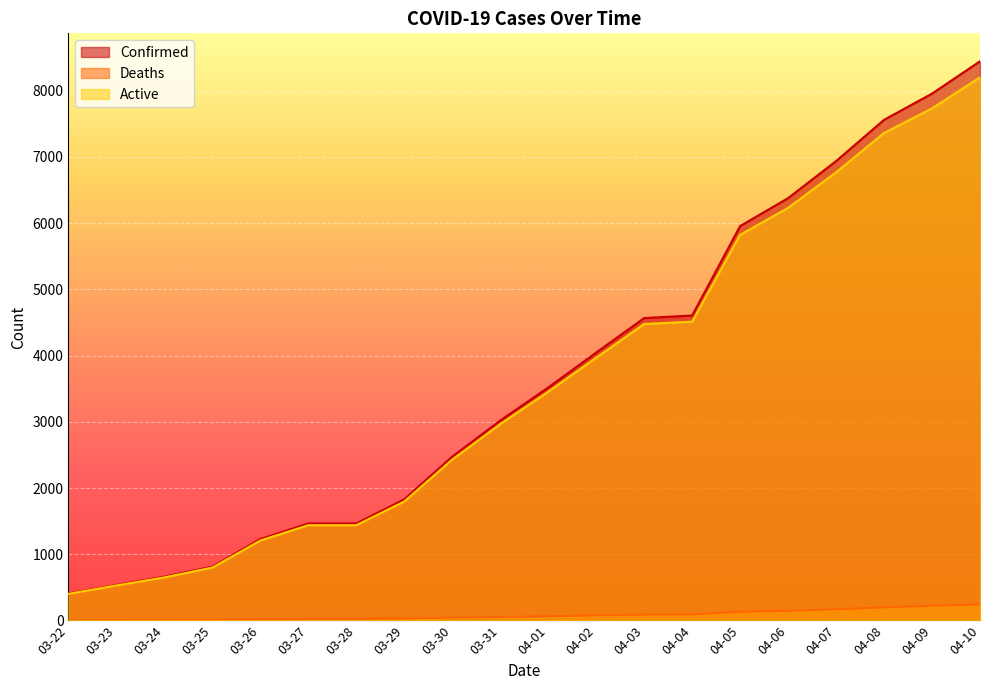

Reading left to right, what are all the values shown in this chart?

Confirmed: 03-22=407	03-23=536	03-24=662	03-25=812	03-26=1229	03-27=1465	03-28=1465	03-29=1829	03-30=2474	03-31=3019	04-01=3518	04-02=4045	04-03=4566	04-04=4605	04-05=5955	04-06=6377	04-07=6936	04-08=7559	04-09=7955	04-10=8443
Deaths: 03-22=5	03-23=7	03-24=11	03-25=13	03-26=21	03-27=26	03-28=26	03-29=32	03-30=44	03-31=54	04-01=64	04-02=78	04-03=89	04-04=93	04-05=132	04-06=147	04-07=169	04-08=198	04-09=223	04-10=242
Active: 03-22=402	03-23=529	03-24=651	03-25=799	03-26=1208	03-27=1439	03-28=1439	03-29=1797	03-30=2430	03-31=2965	04-01=3454	04-02=3967	04-03=4477	04-04=4512	04-05=5823	04-06=6230	04-07=6767	04-08=7361	04-09=7732	04-10=8201